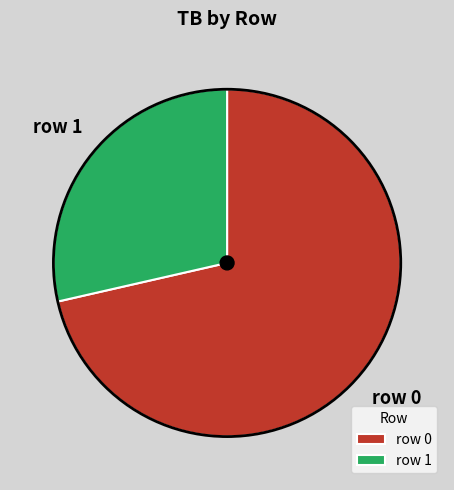

How many segments does this pie chart have?

2